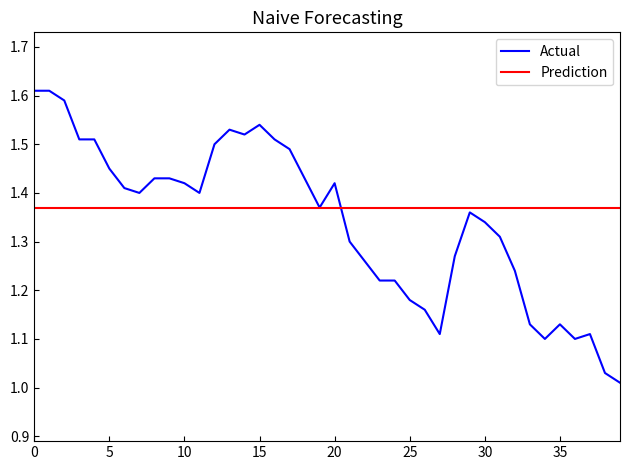

Which series has the widest spread of values?

Actual